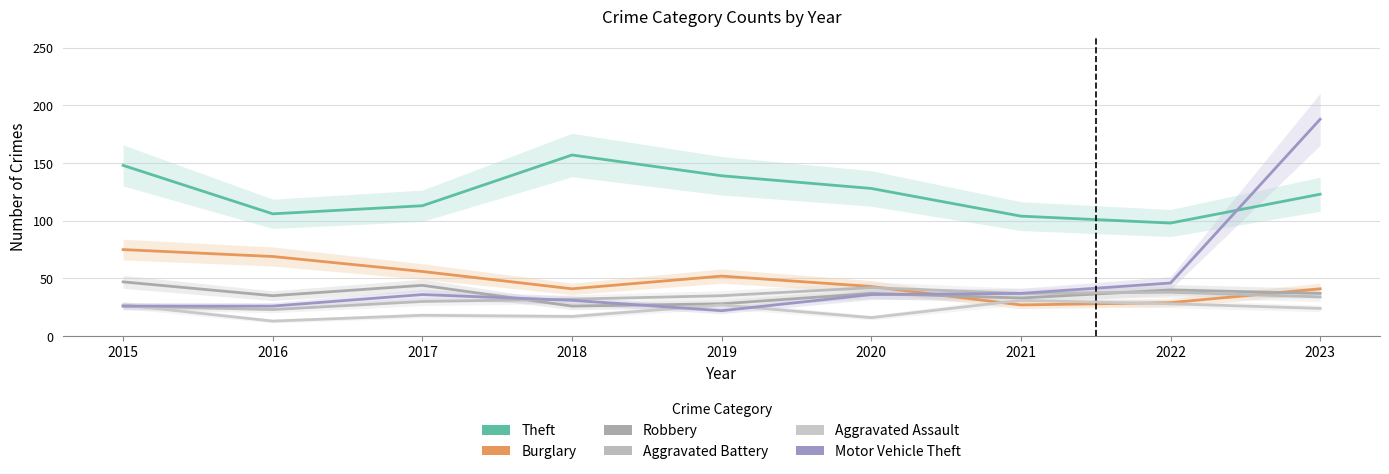

Does the chart have visible grid lines?

Yes